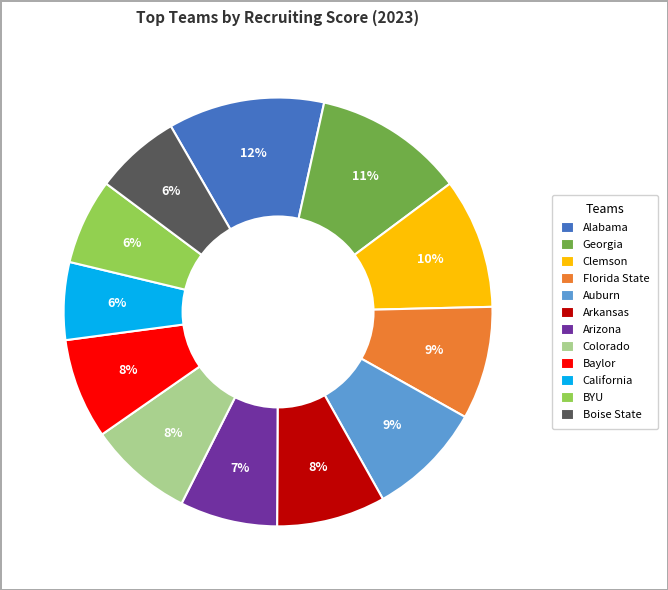

What percentage is the Florida State slice, to the nearest percent?

9%